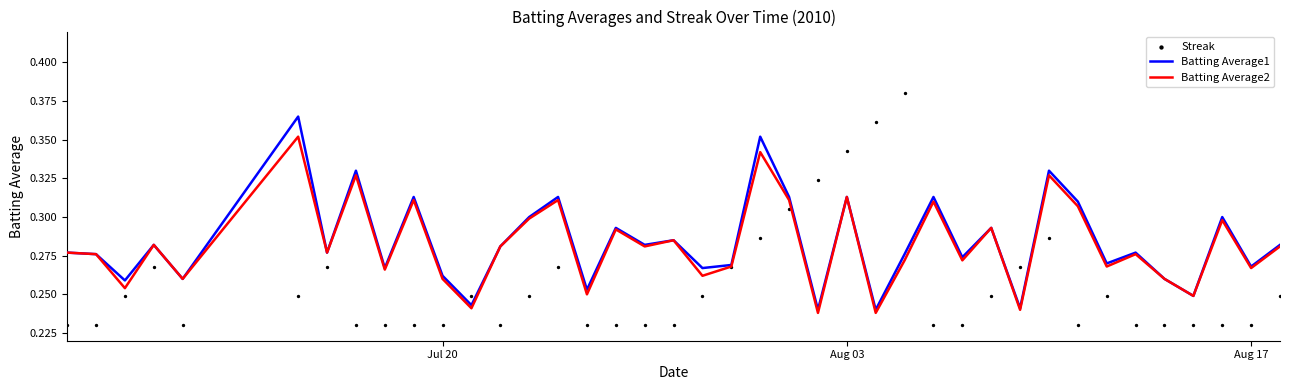

Which series has the widest spread of Y values?

Streak